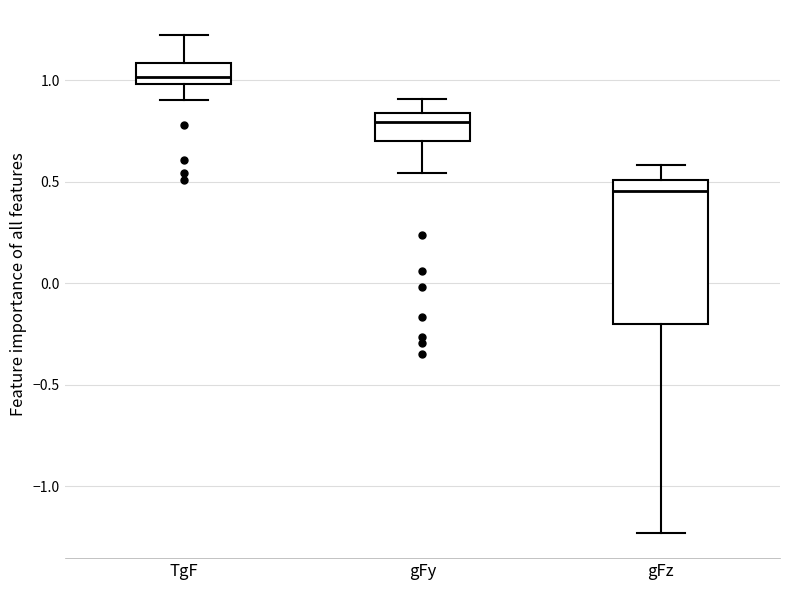

Reading left to right, transcribe this box plot: for each box, give where its median line is, the range the box spans, and where its two whiskers end, as read against the y-axis. The values are not printed on the chart, so give them approximately, as read against the axis.

TgF: median 1.00 (just above the box's lower edge), box 1.00 to 1.10, whiskers 0.90 to 1.20
gFy: median 0.80, box 0.70 to 0.85, whiskers 0.55 to 0.90
gFz: median 0.45, box -0.20 to 0.50, whiskers -1.25 to 0.60